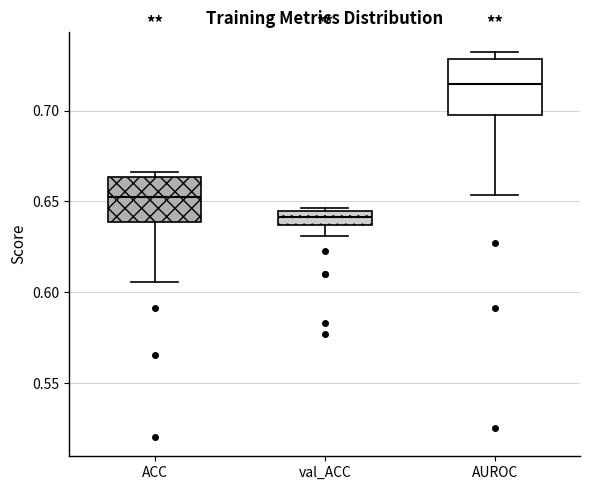

Reading left to right, read every box against the y-axis: the position of its median line, the range the box covers, and the ends of its whiskers. The values are not printed on the chart, so give them approximately, as read against the axis.

ACC: median 0.650, box 0.640 to 0.665, whiskers 0.605 to 0.665 (just above the box's upper edge)
val_ACC: median 0.640, box 0.635 to 0.645, whiskers 0.630 to 0.645 (just above the box's upper edge)
AUROC: median 0.715, box 0.700 to 0.730, whiskers 0.655 to 0.730 (just above the box's upper edge)